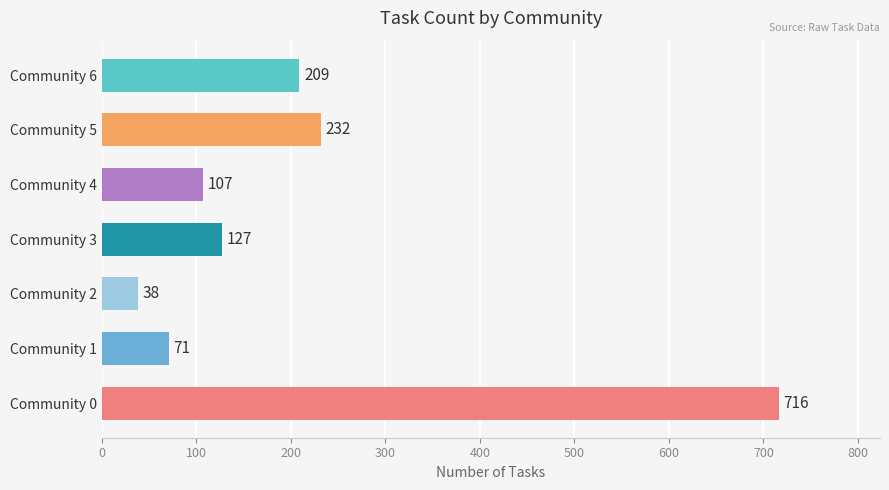

True or false: the data shows 232 at Community 5.

True